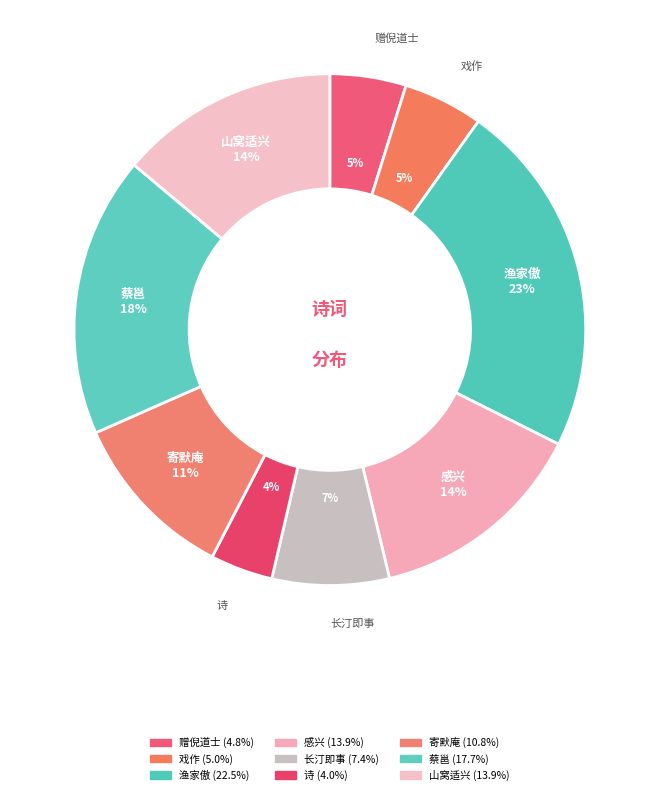

Count the number of slices in the pie.

9